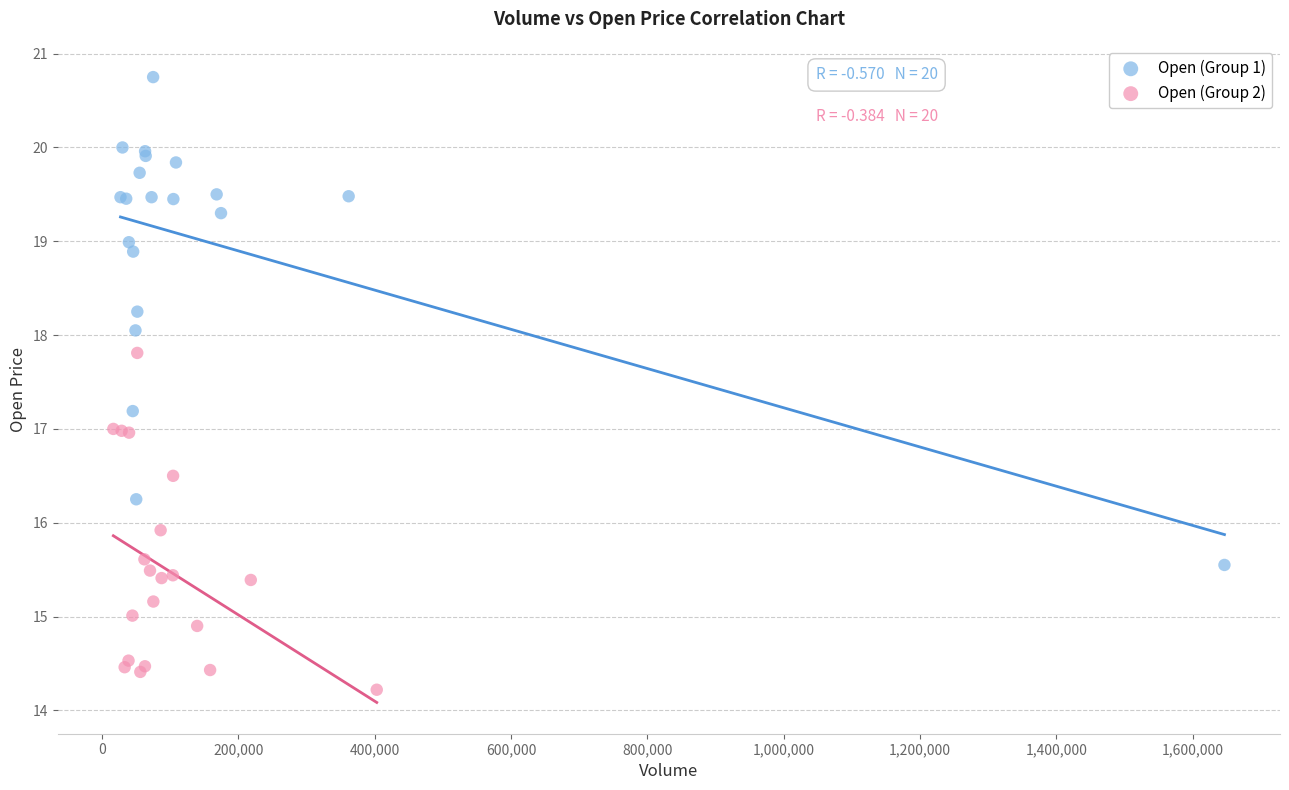

Which series contains the highest Y value?

Open (Group 1)